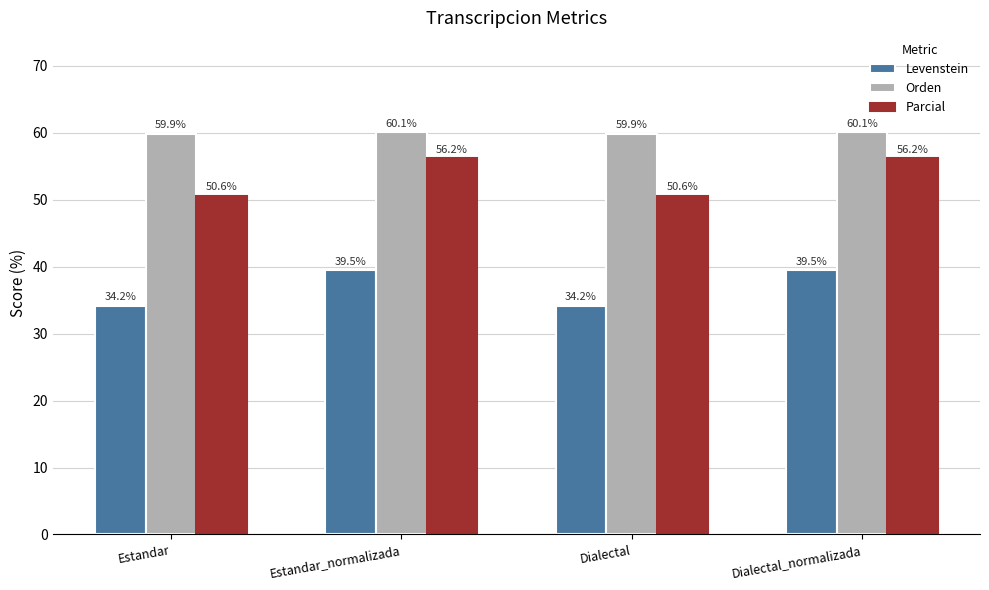

How many distinct data groups are displayed?

3